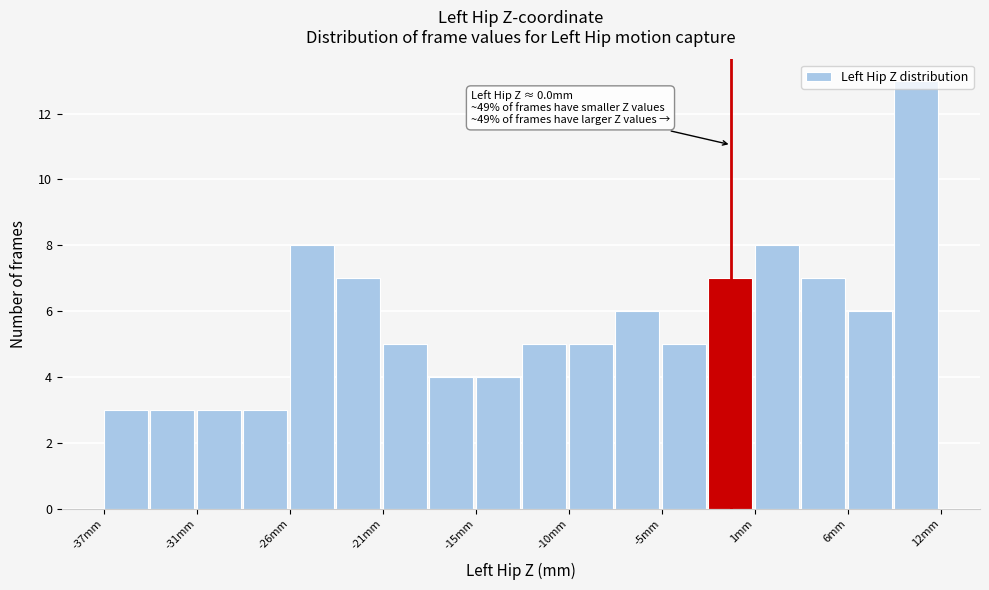

Around what value on the x-axis is the tallest bar? Give the approximate position of its centre, as read against the axis.

10